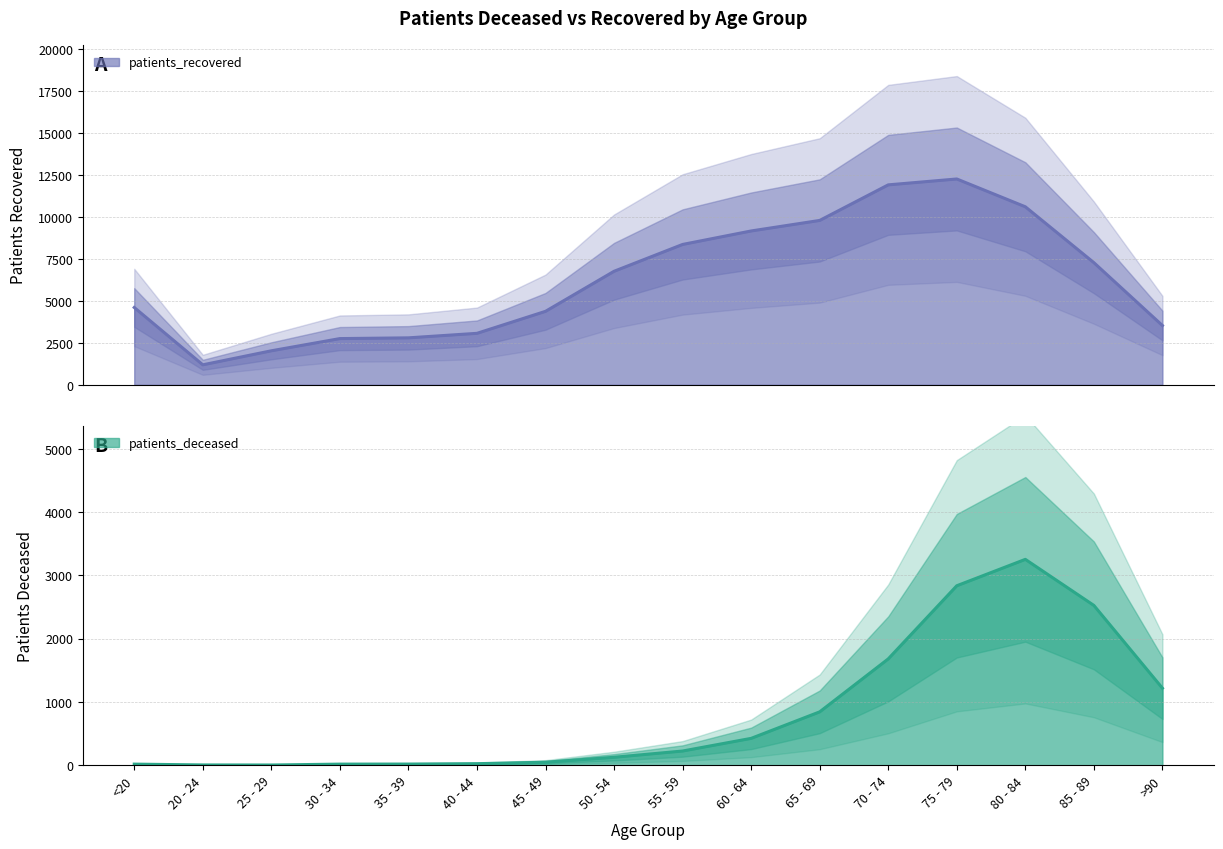

Rank the categories by patients_deceased value from highest to lowest.

80 - 84, 75 - 79, 85 - 89, 70 - 74, >90, 65 - 69, 60 - 64, 55 - 59, 50 - 54, 45 - 49, 40 - 44, 35 - 39, <20, 30 - 34, 20 - 24, 25 - 29